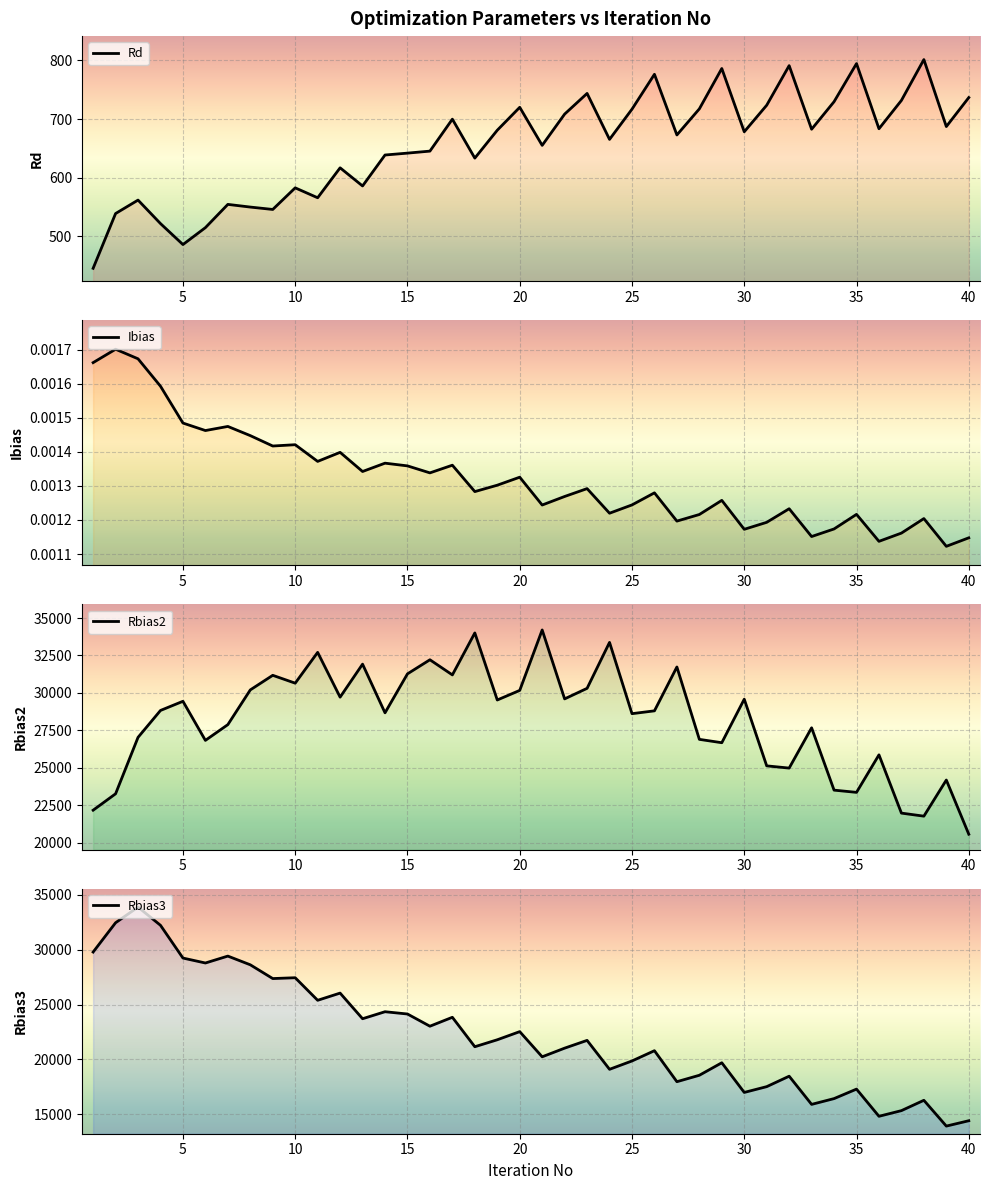

How many data points in Rd are above 678?

20